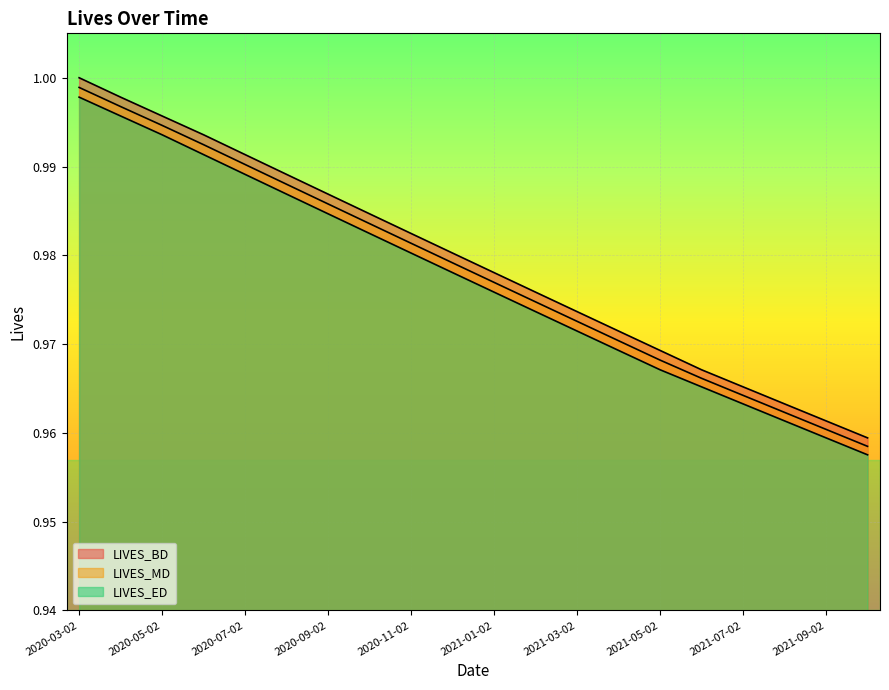

At which label does LIVES_BD reach its minimum?

2021-10-02